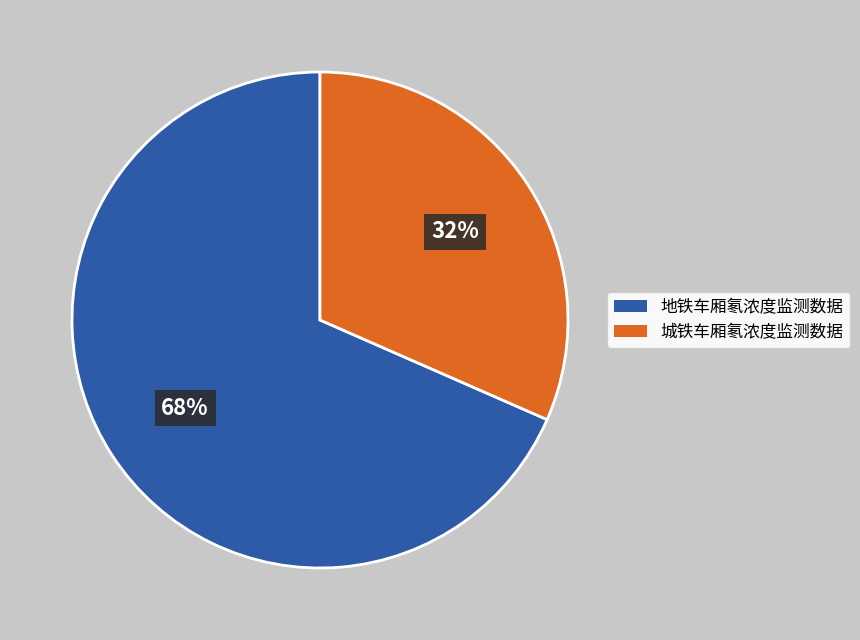

How many segments does this pie chart have?

2